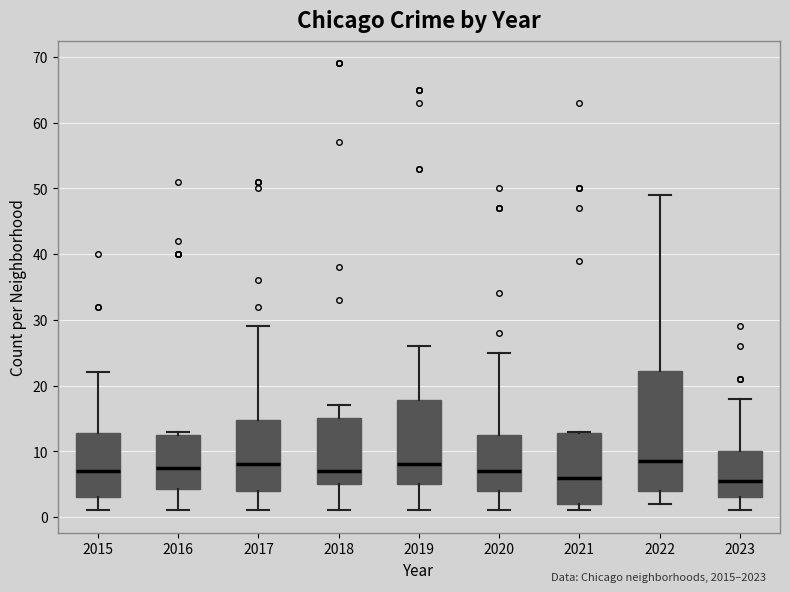

Where is the upper edge of the box at x = 2020 on the y-axis? The values are not printed on the chart, so give them approximately, as read against the axis.

13